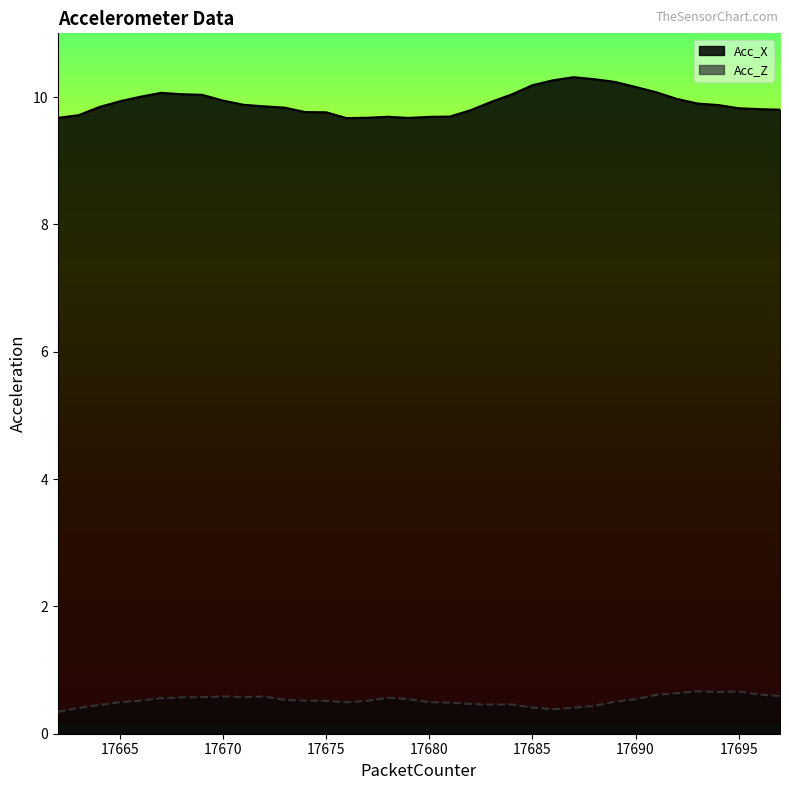

List the series in order of their peak value, highest first.

Acc_X, Acc_Z